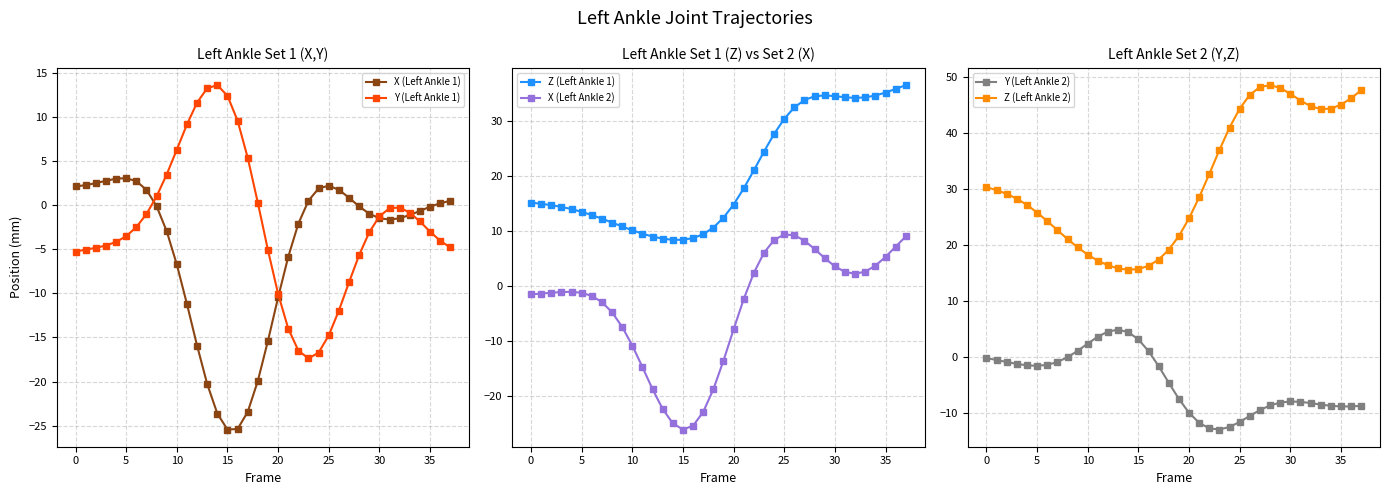

What is the minimum value for Y (Left Ankle 1)?

-17.4